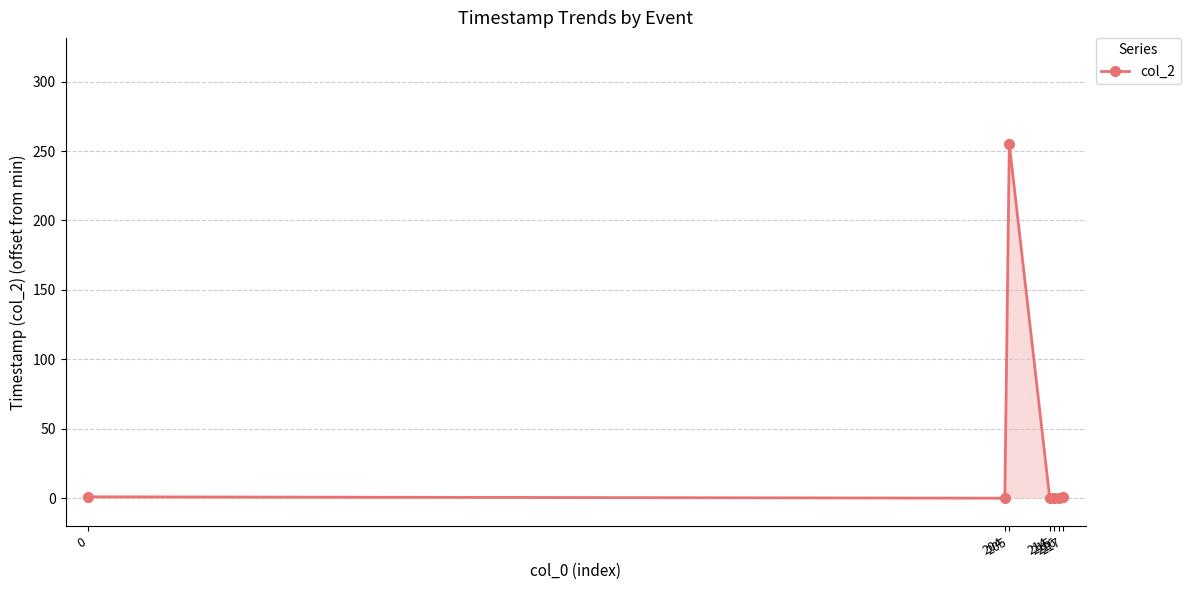

What is the maximum value shown in the chart?

255